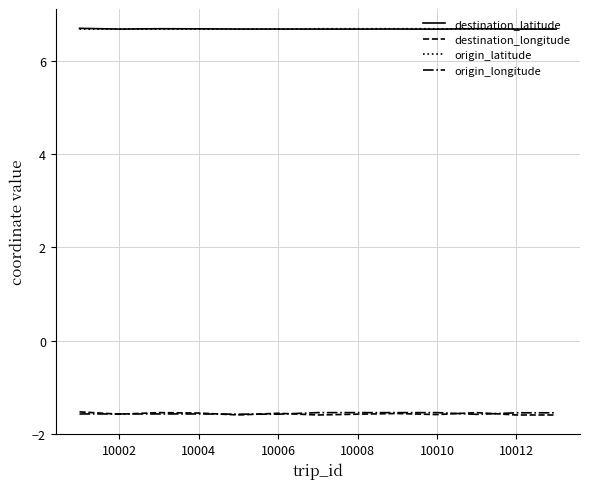

Is this an area chart (filled region under the line)?

No